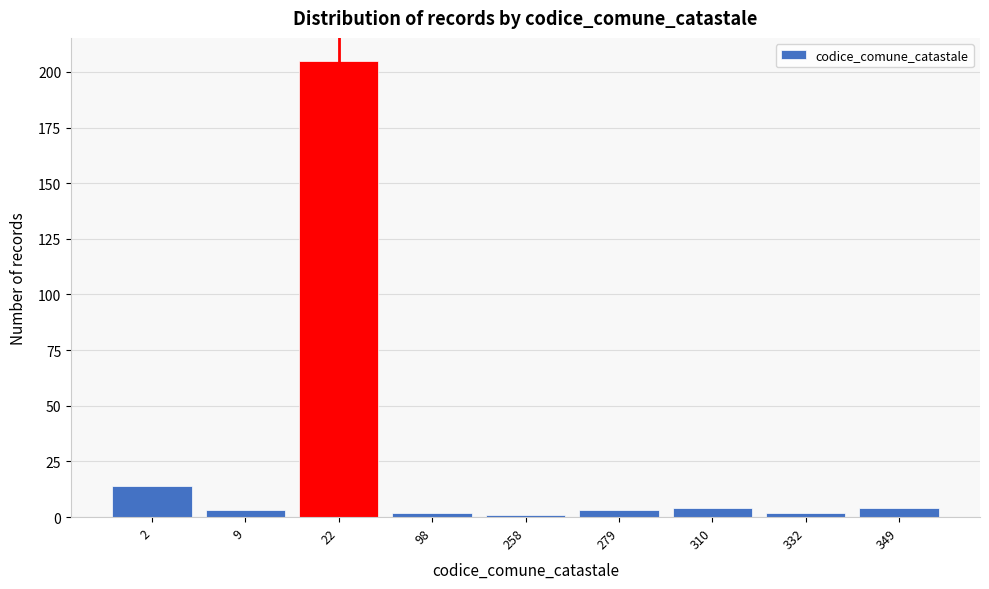

Reading left to right, what are all the values shown in this chart?

2=14	9=3	22=205	98=2	258=1	279=3	310=4	332=2	349=4